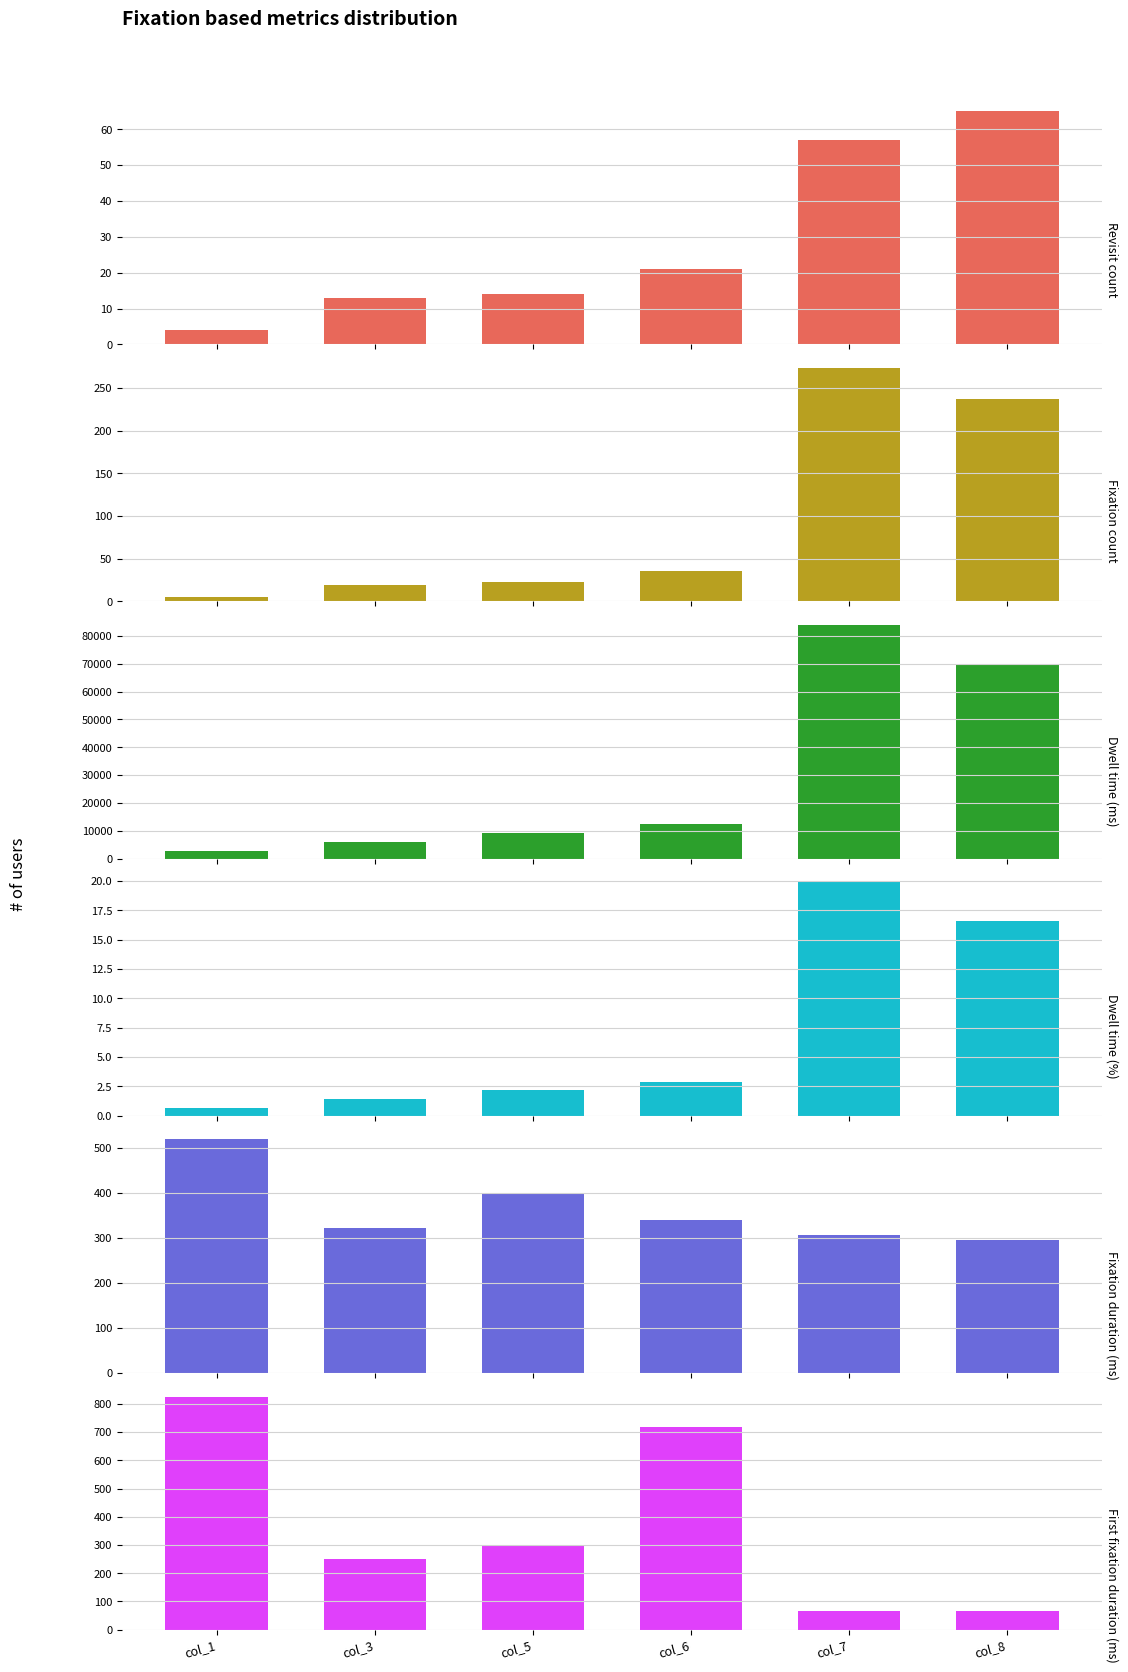

How many bars are there in total?

36